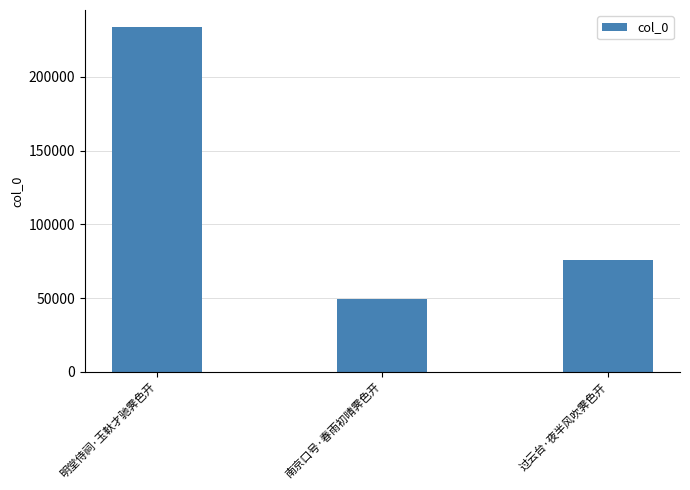

What is the ratio of the value at 明堂侍祠·玉軑才驰霁色开 to the value at 南京口号·春雨初晴霁色开?

4.7